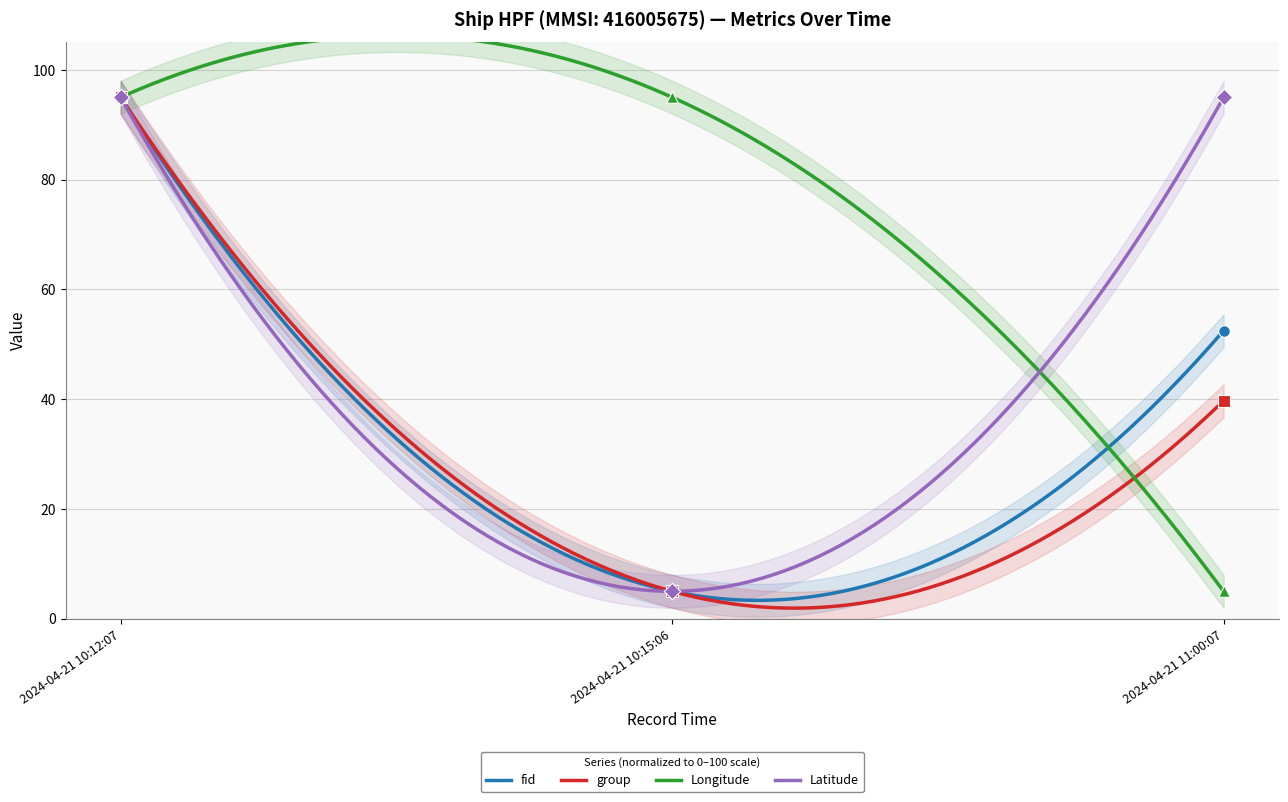

What are all the series names shown in the legend?

fid, group, Longitude, Latitude